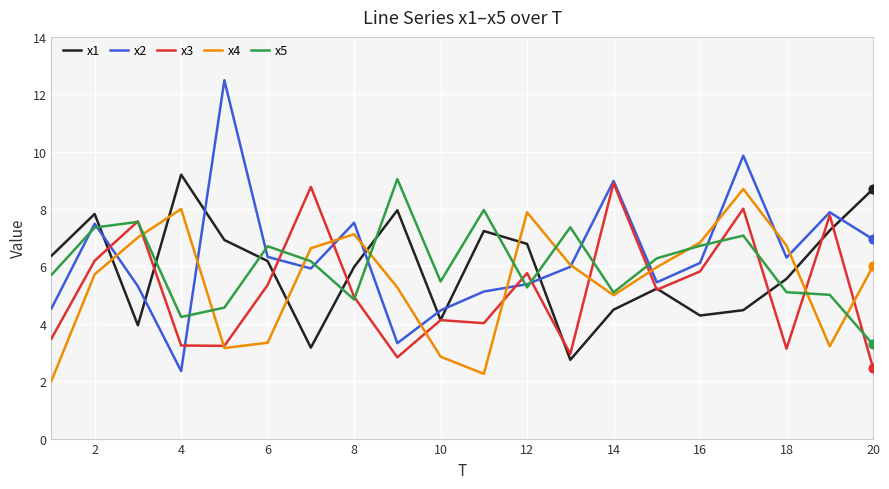

What is the minimum value for x1?

2.7